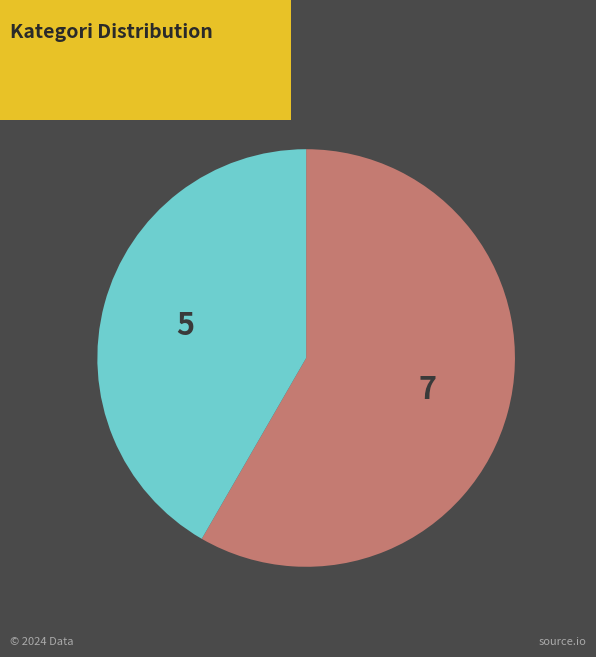

Which slice is the largest?

nilai 2